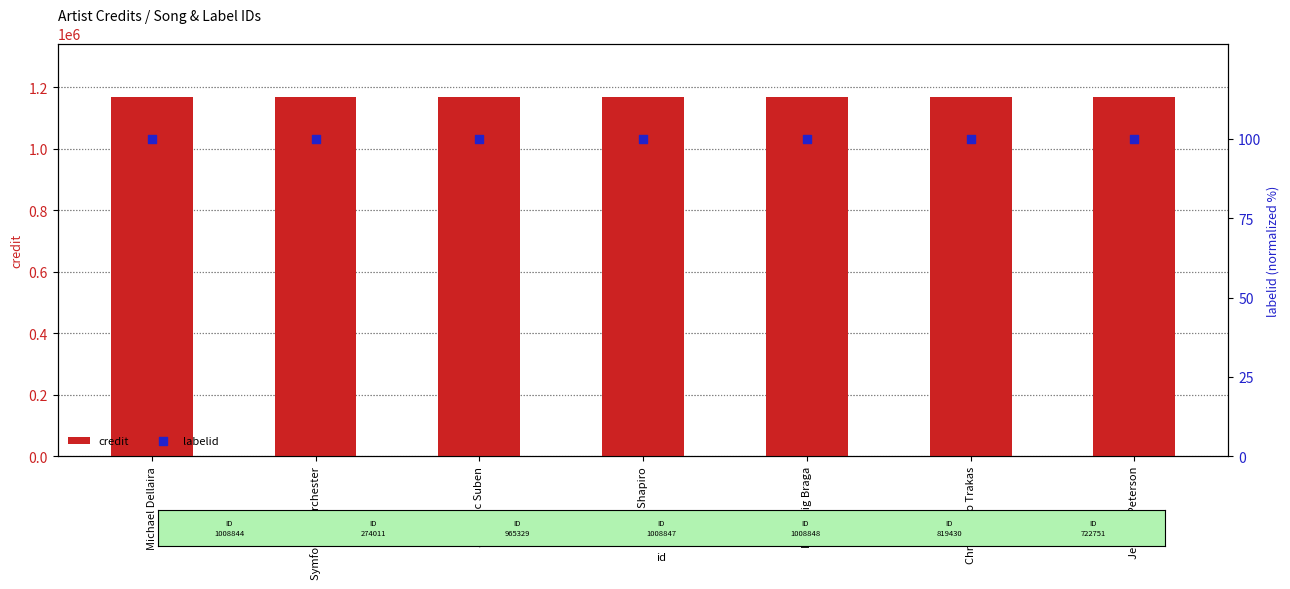

What is the total value across all series at Symfonický orchester?

1167926